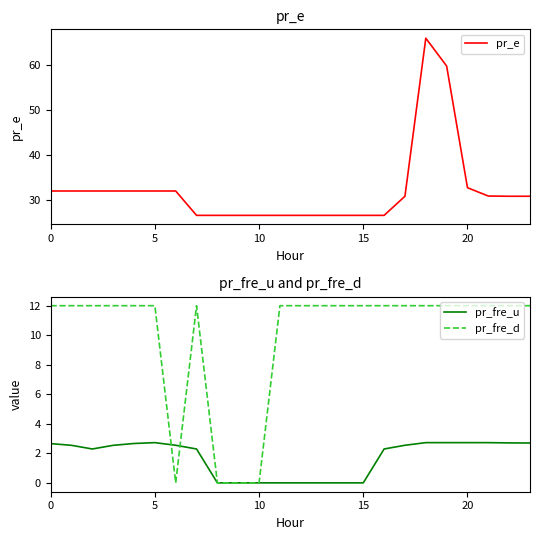

Which category has the highest value in the pr_e series?

18